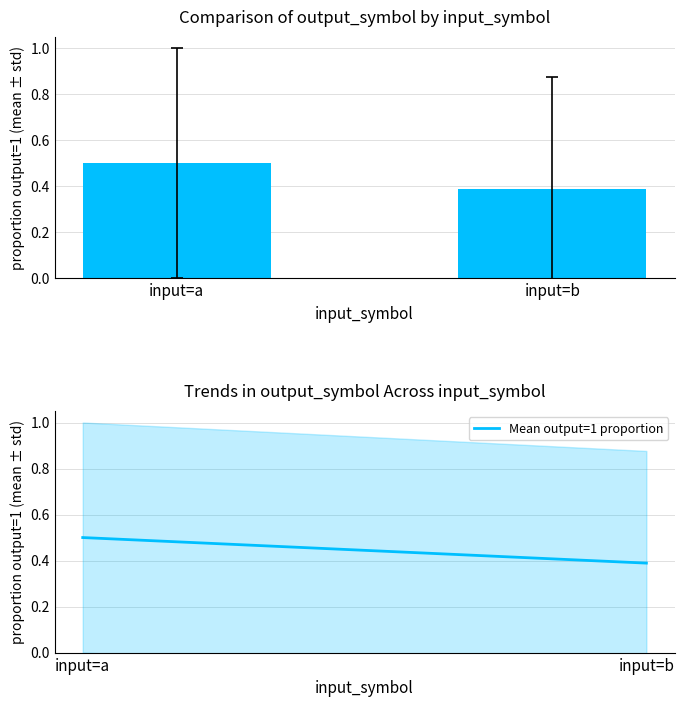

Reading left to right, what are all the values shown in this chart?

input=a=0.5	input=b=0.4